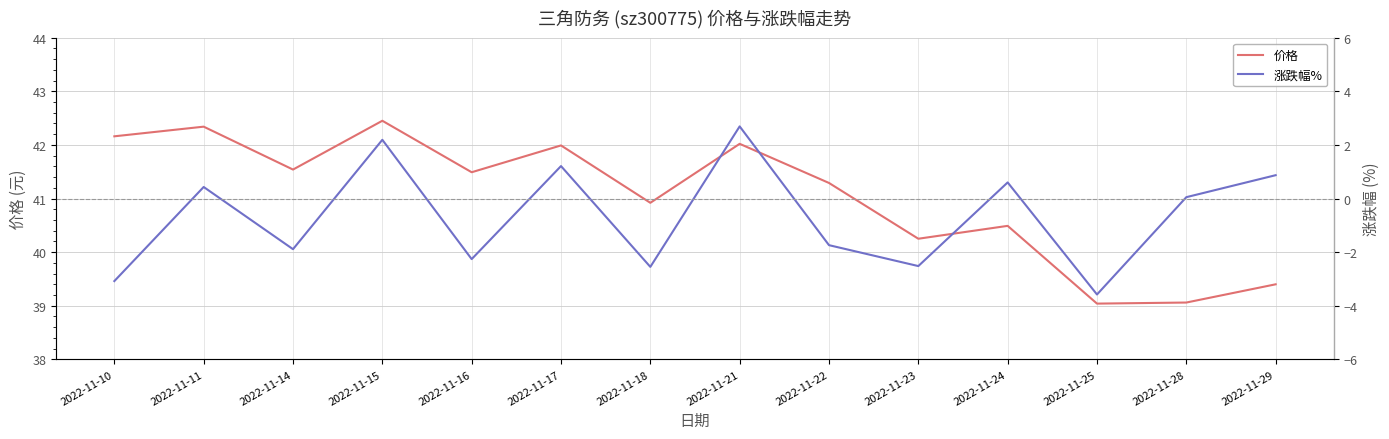

What is the difference between the second highest and second lowest values in the 价格 series?

3.3